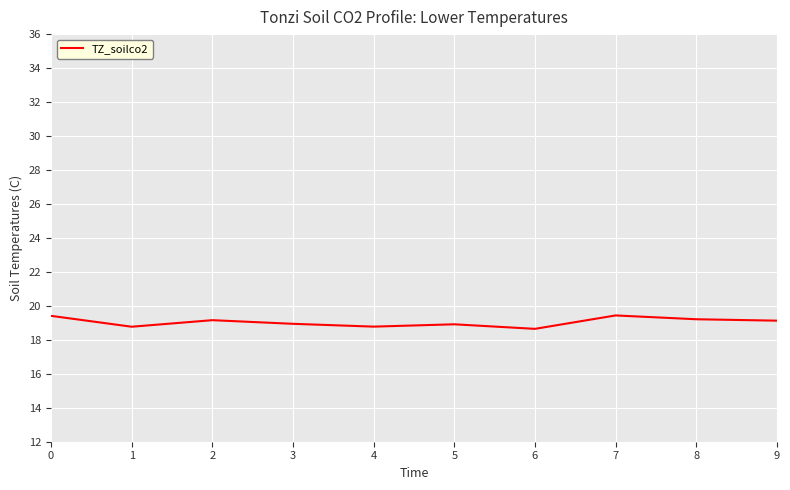

What is the maximum value shown in the chart?

19.4